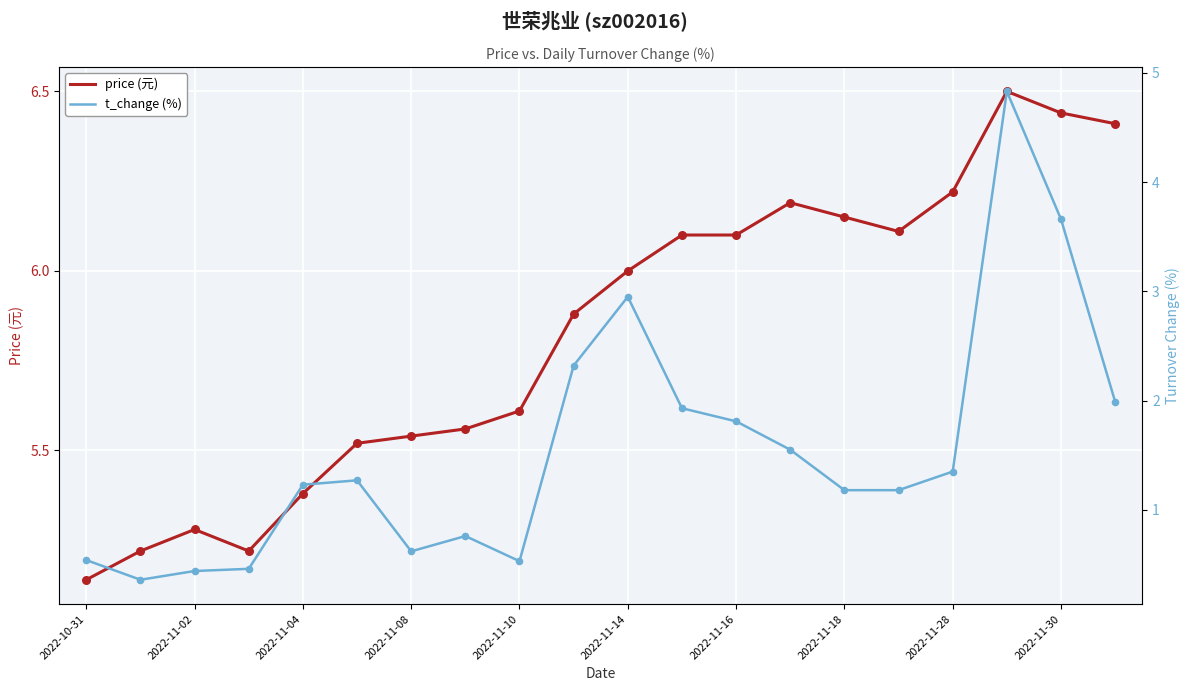

Which series has the widest spread of Y values?

t_change (%)